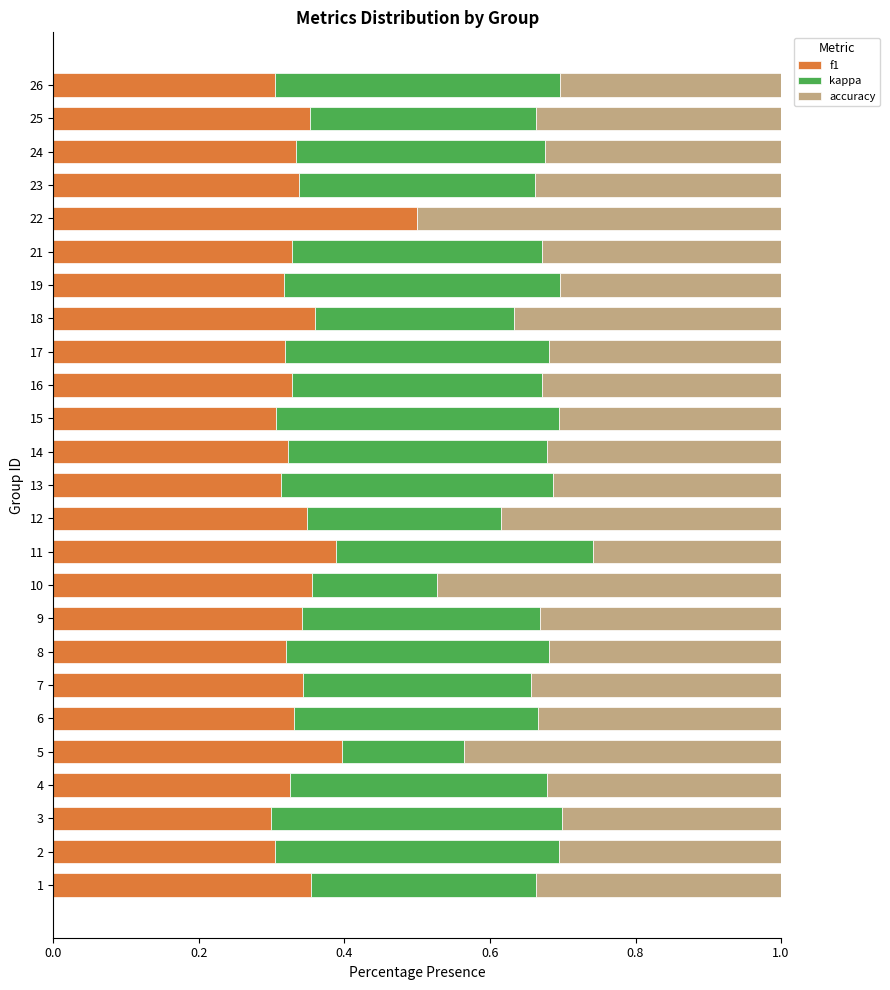

The f1 series shows 0.3 at 13. True or false?

True